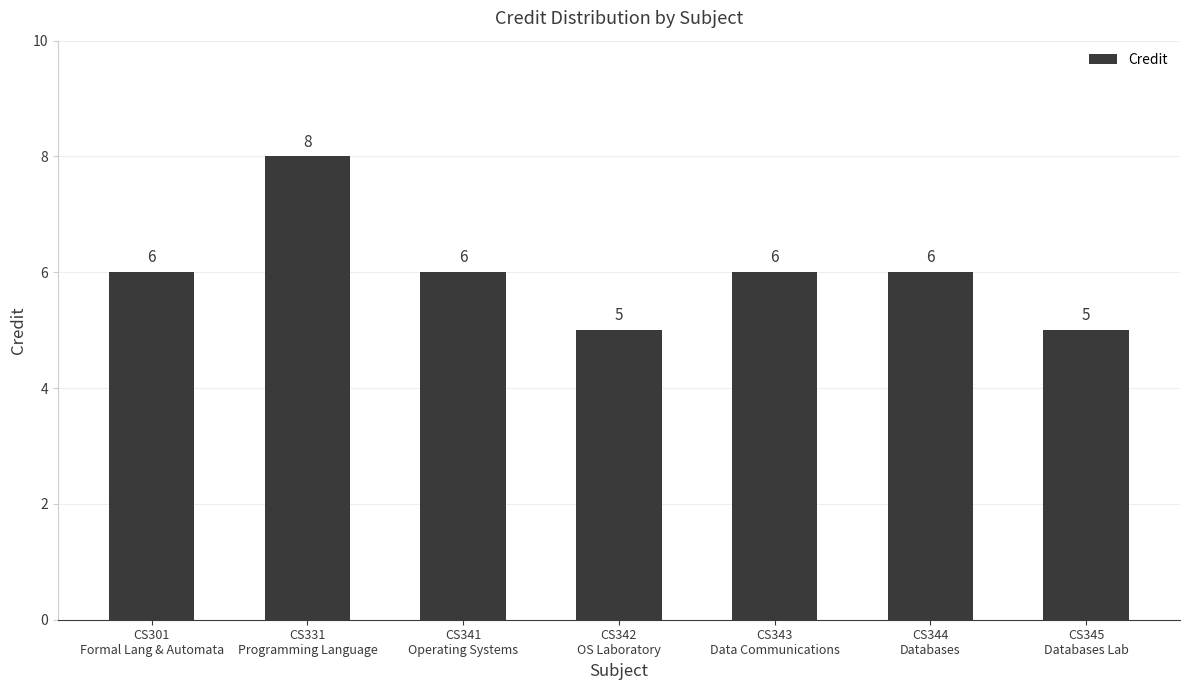

What is the minimum value shown in the chart?

5